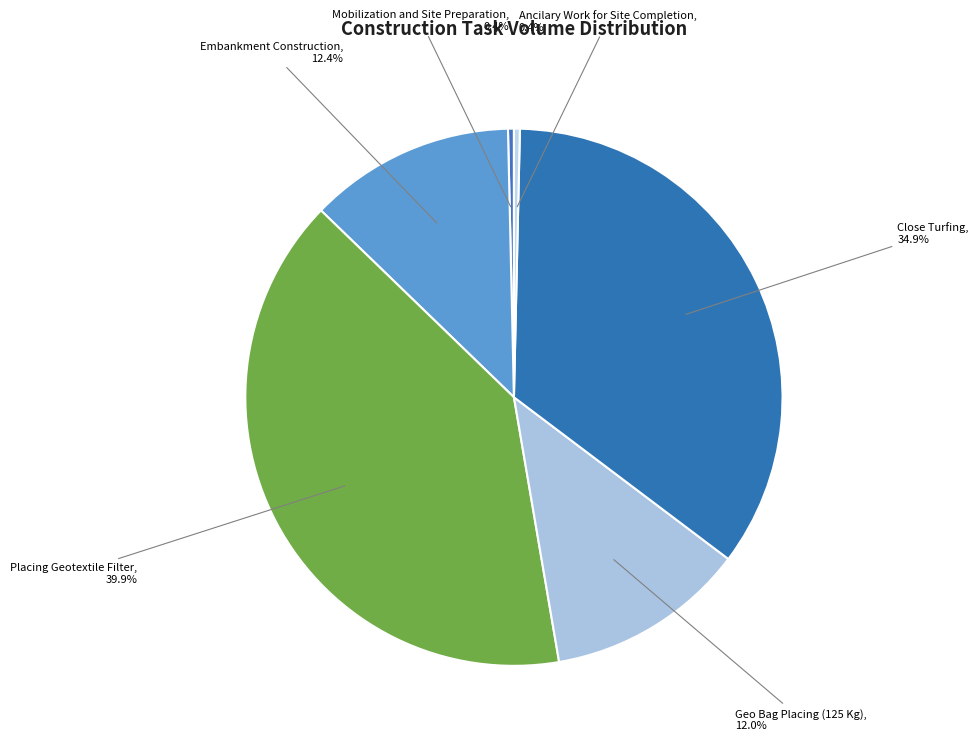

Do Mobilization and Site Preparation and Ancilary Work for Site Completion together represent more than half of the pie?

No